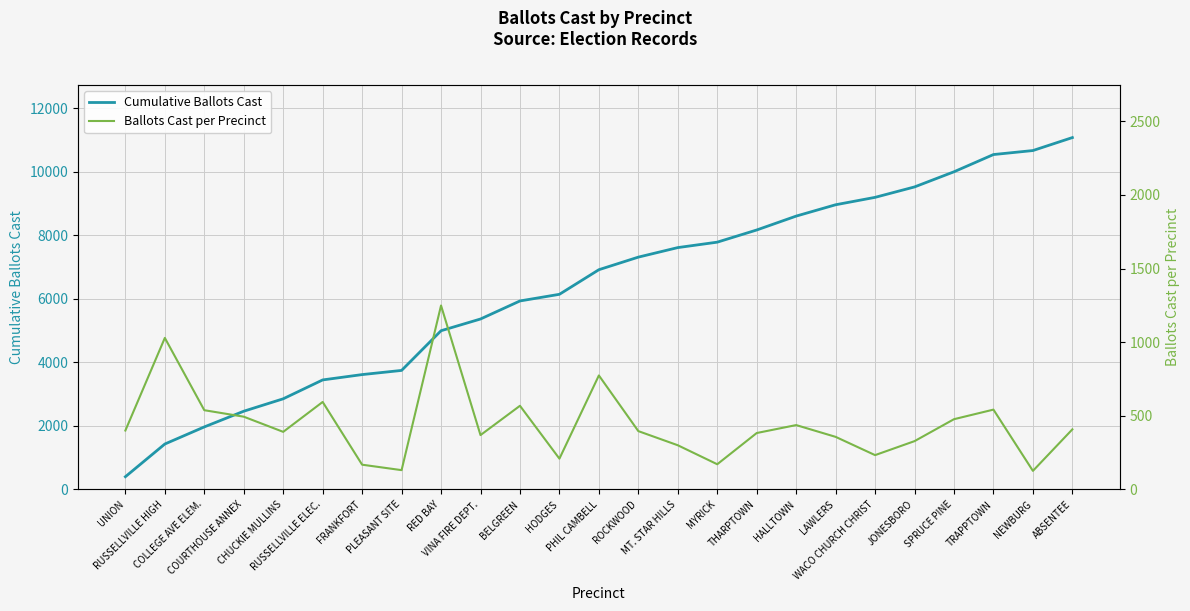

True or false: Cumulative Ballots Cast and Ballots Cast per Precinct cross at least once.

False